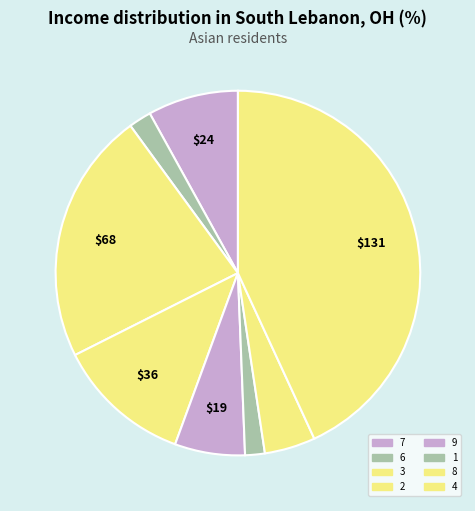

What percentage is the 6 slice, to the nearest percent?

2%